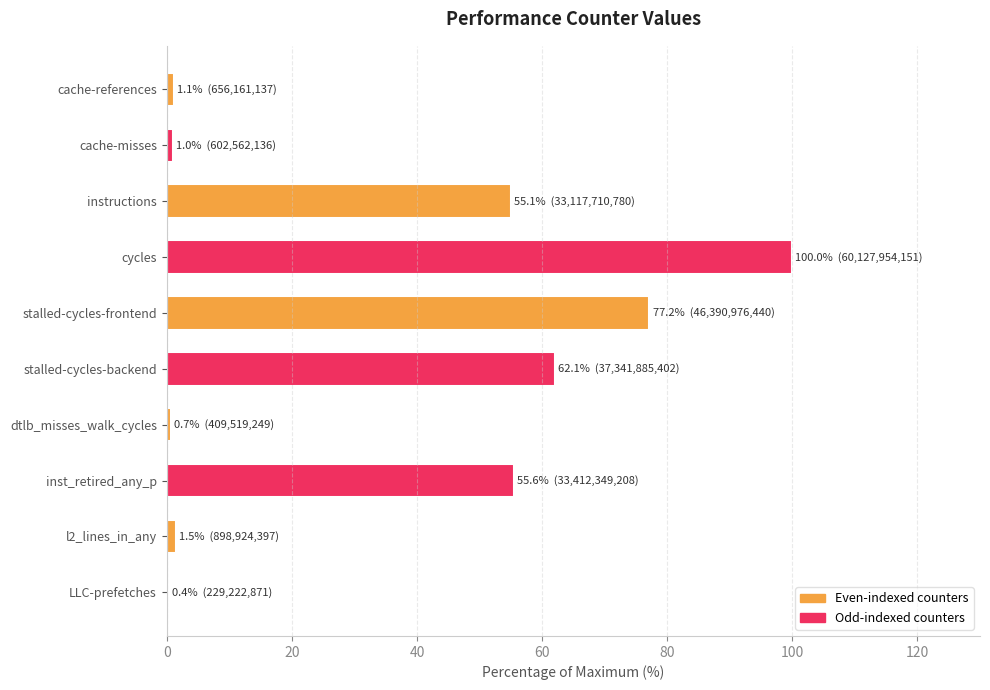

Does the chart contain stacked bars?

No